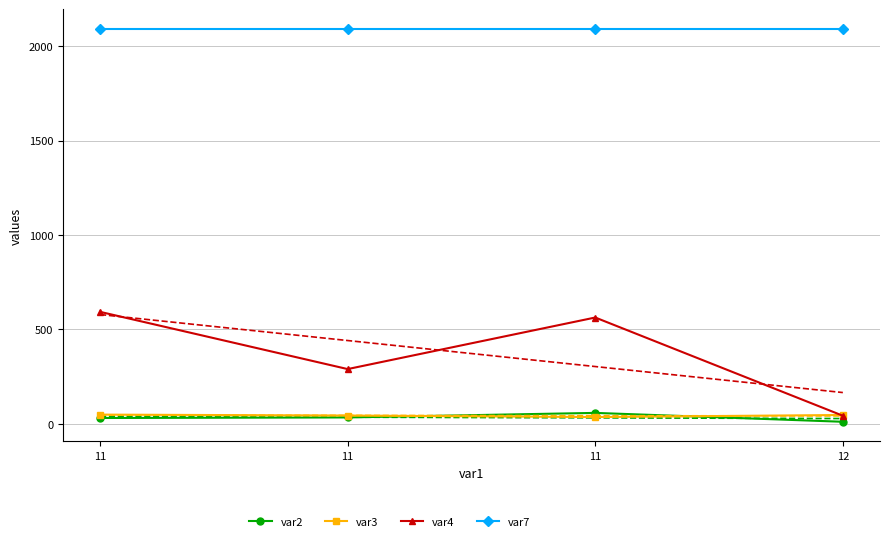

At which category does var4 reach its first local valley?

11